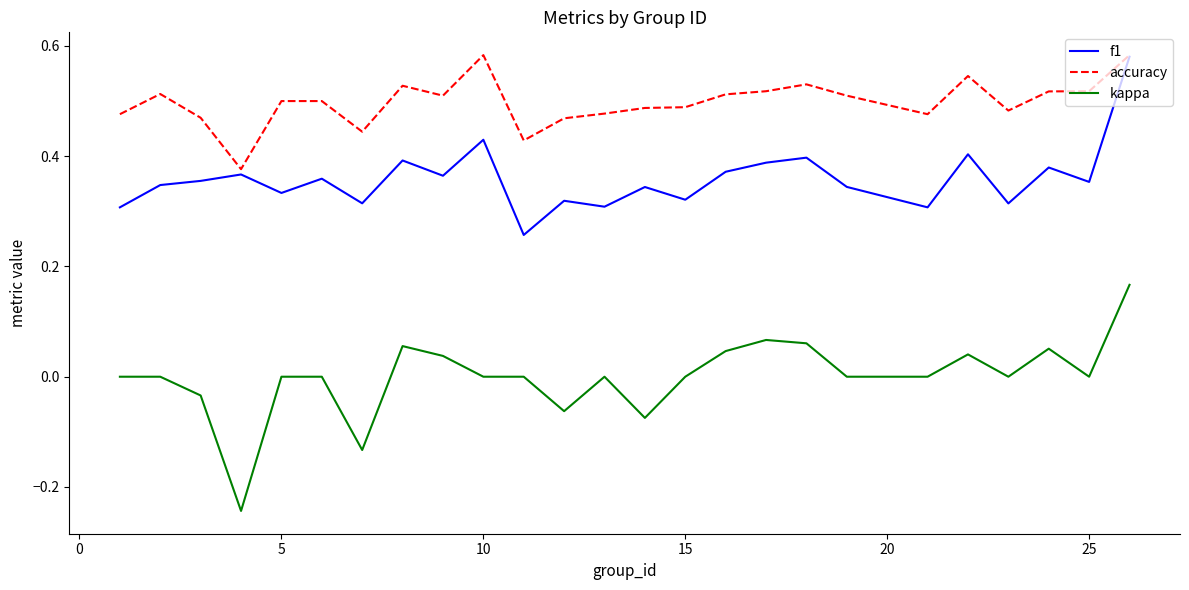

Rank the series by their average value, from highest to lowest.

accuracy, f1, kappa